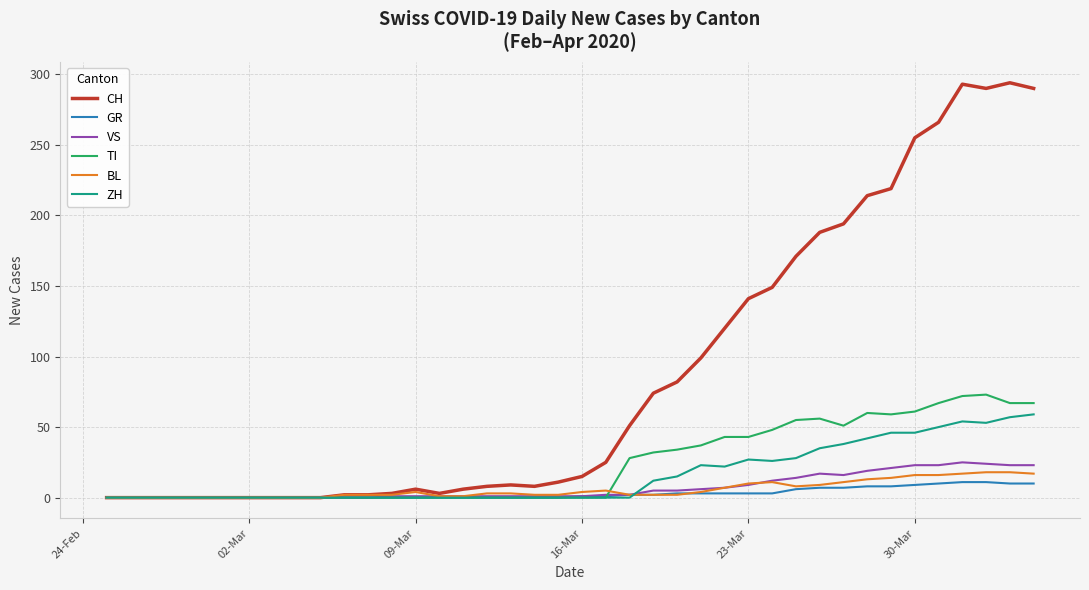

Which series has the widest spread of values?

CH